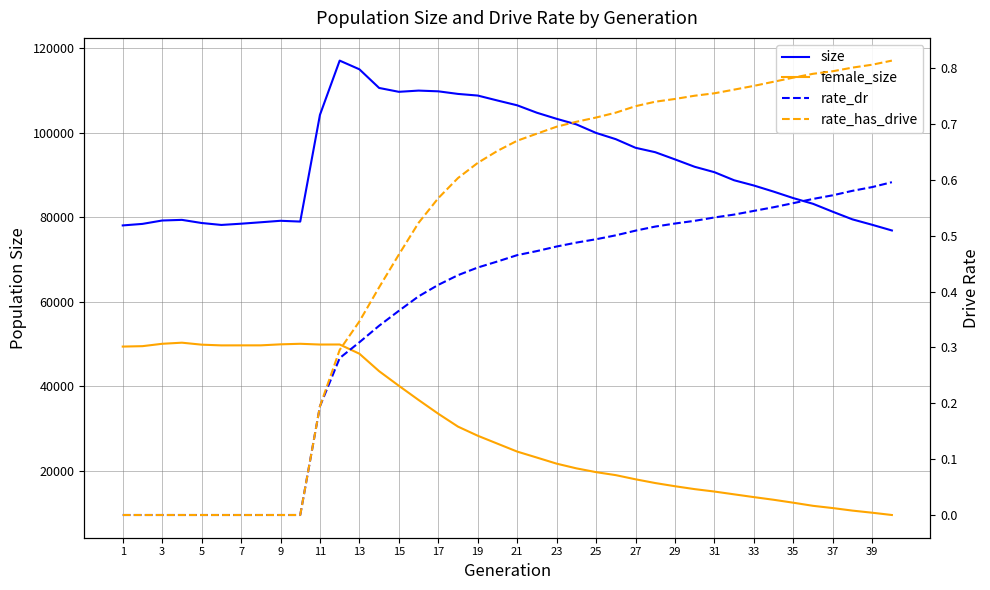

True or false: rate_dr and size cross at least once.

False